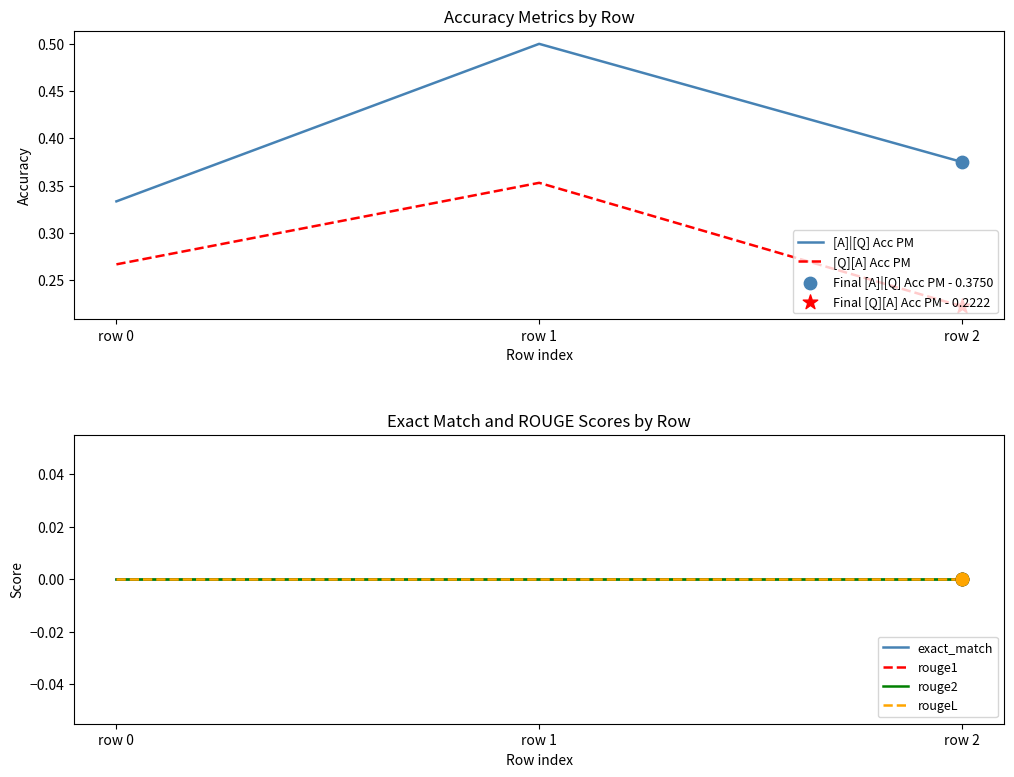

At how many categories does at least one series exceed 0?

3